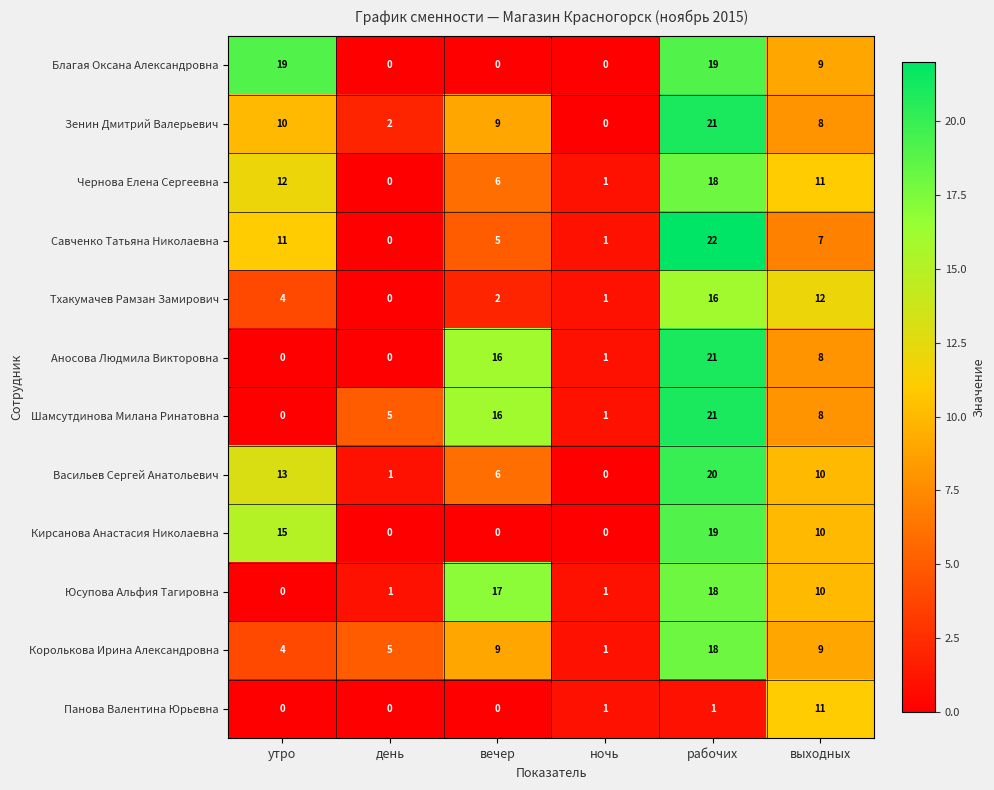

At how many categories does at least one series exceed 6?

4